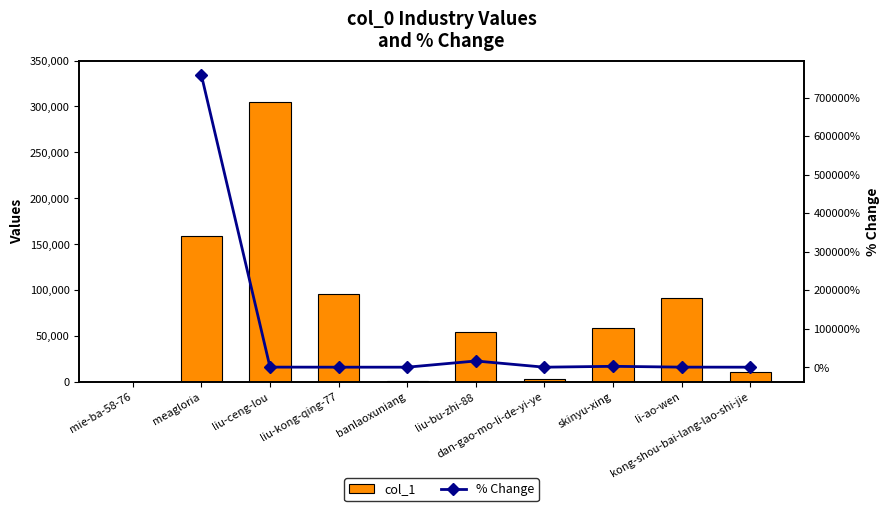

What is the difference between the maximum and minimum values in the col_1 series?

304424.0